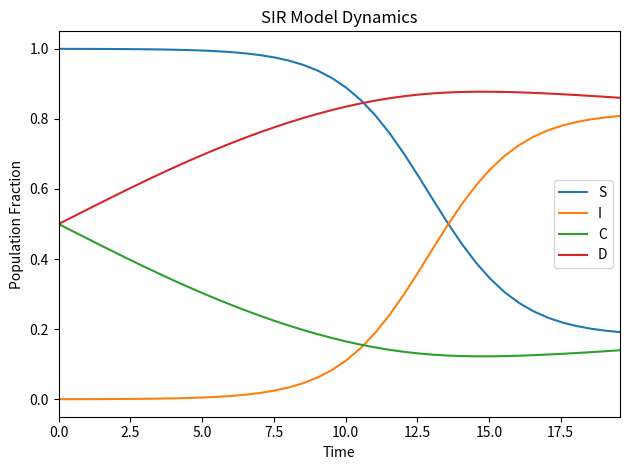

List the series in order of their peak value, highest first.

S, D, I, C